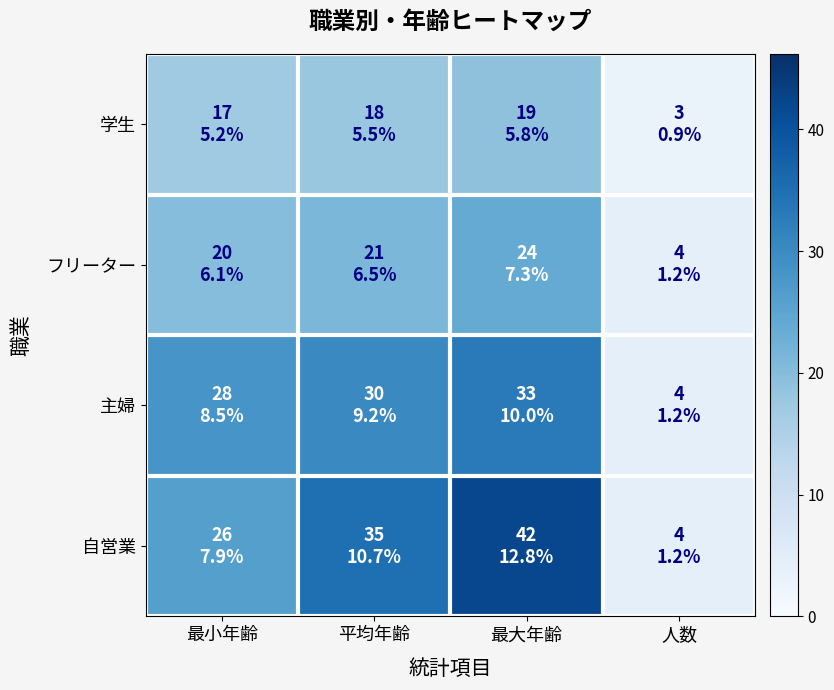

Which has a higher value, 最大年齢 or 人数?

最大年齢